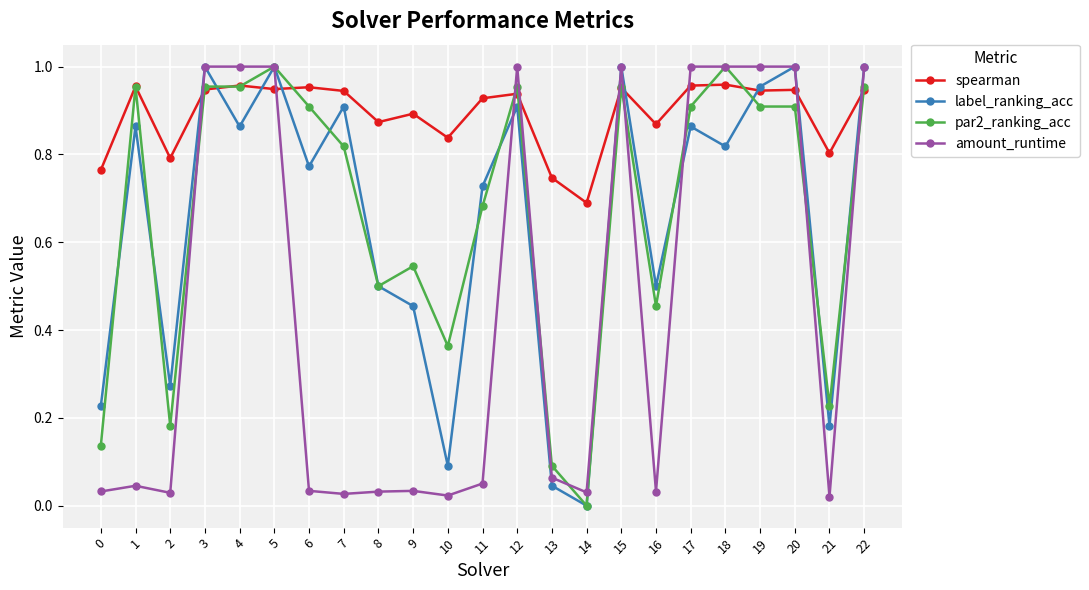

True or false: amount_runtime has a value of 0.5 at 18.

False